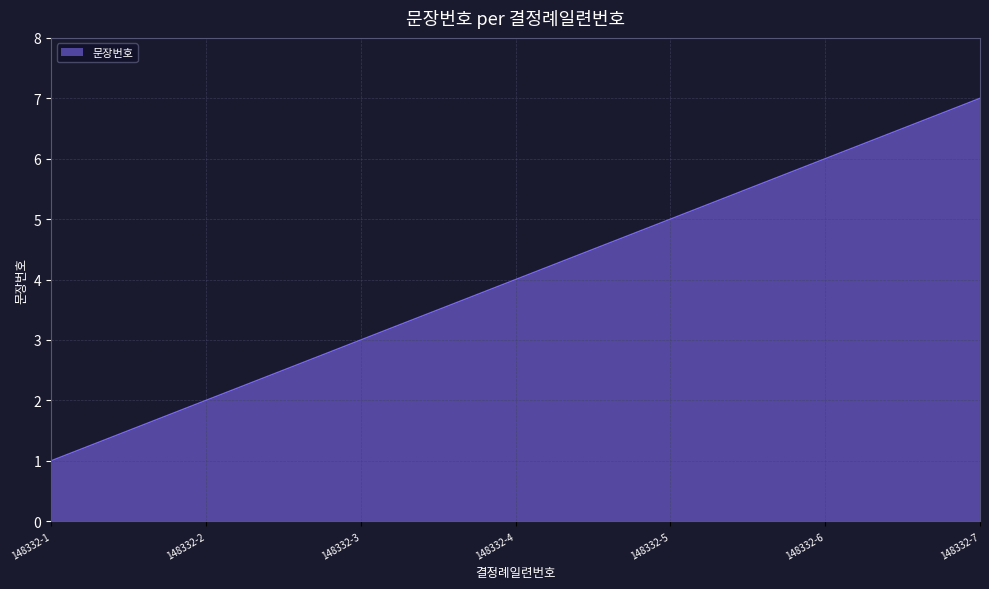

What is the maximum value shown in the chart?

7